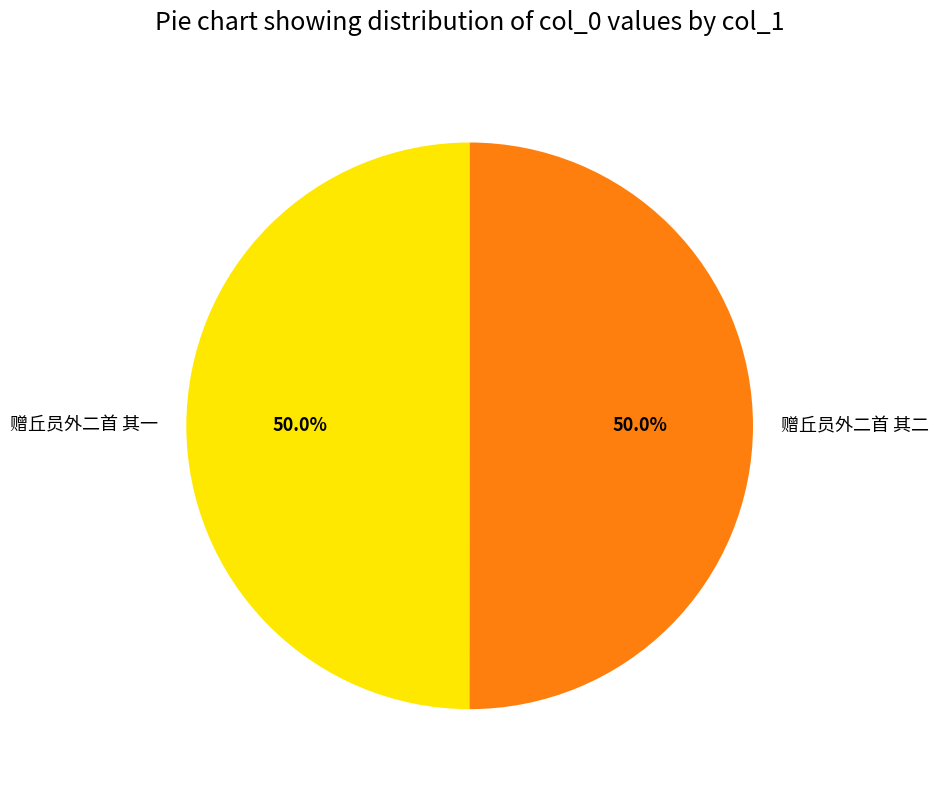

How much of the chart is everything except 赠丘员外二首 其一?

50.0%